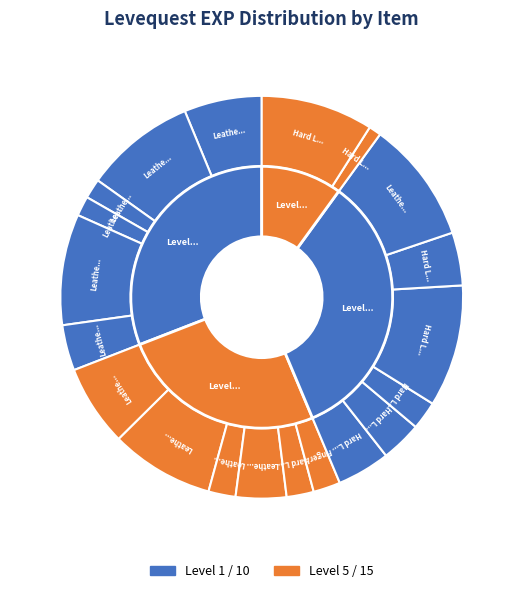

Does any single category account for the majority?

No